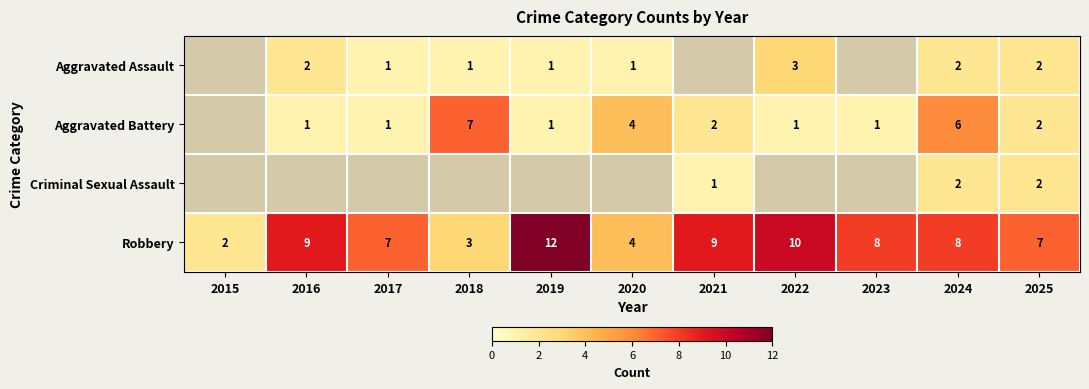

What is the difference between the highest and lowest values at 2024?

6